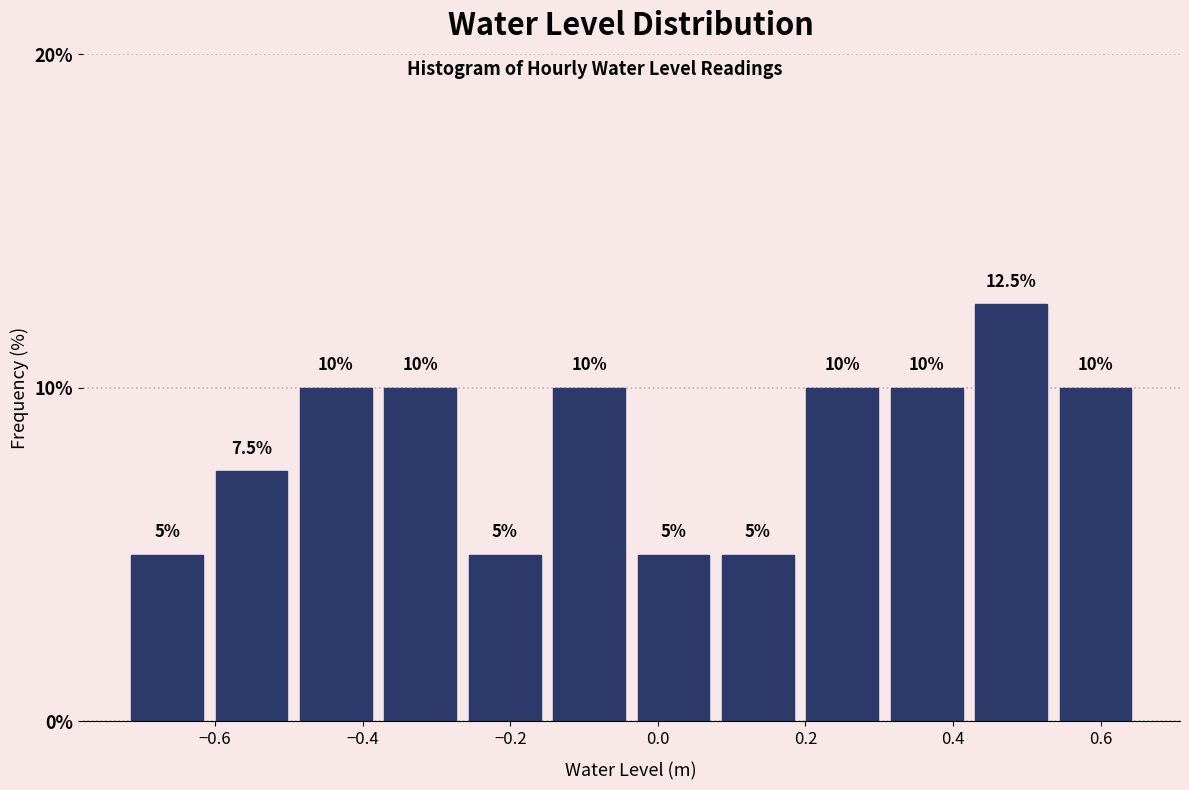

Over which range of the x-axis is the bar tallest?

0.42 to 0.54